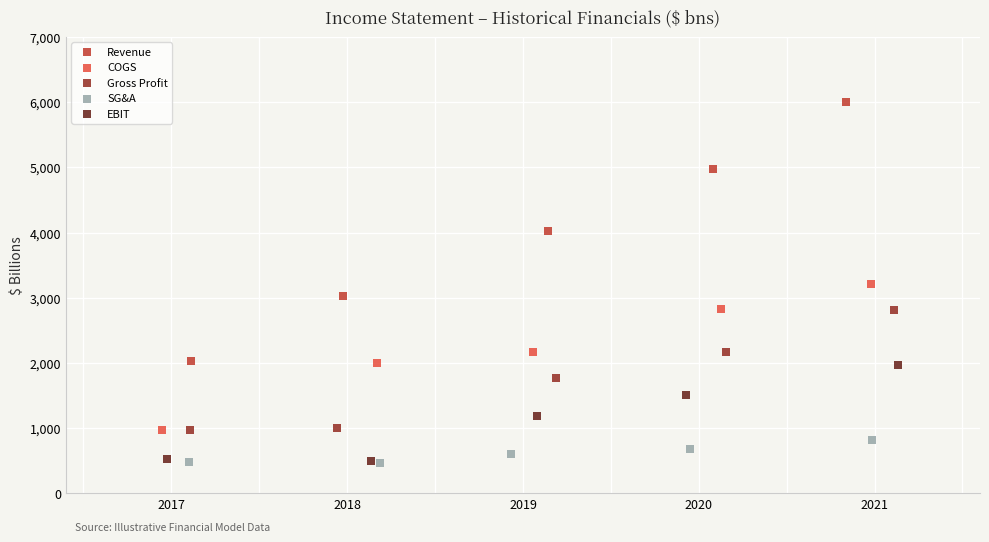

Which series contains the highest Y value?

Revenue